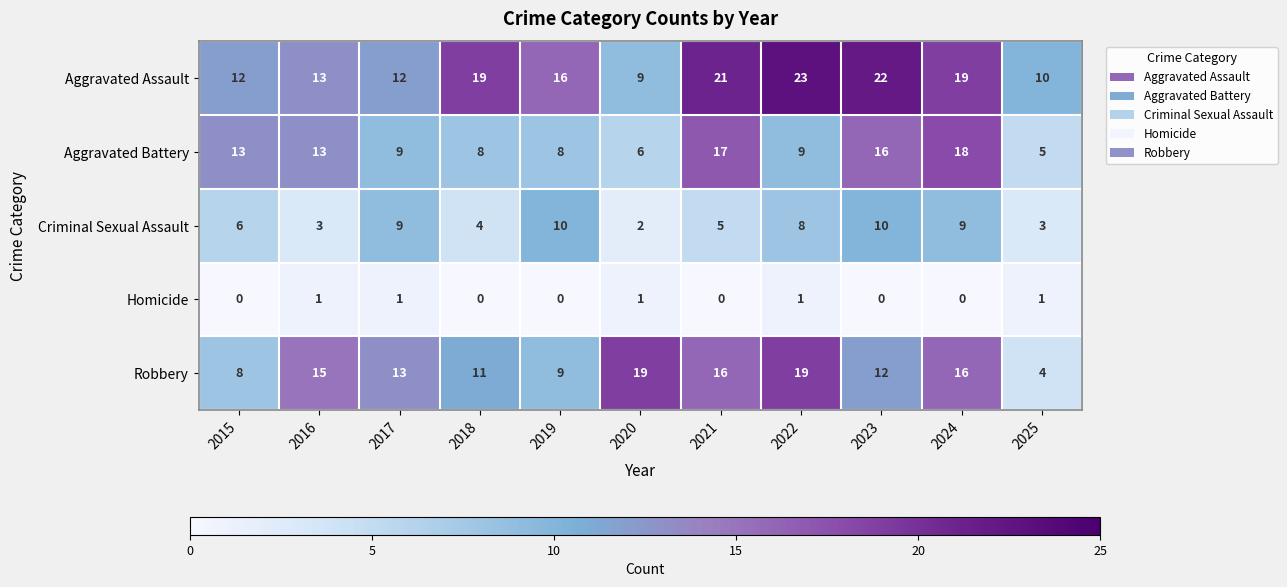

Count the number of data series in this chart.

5